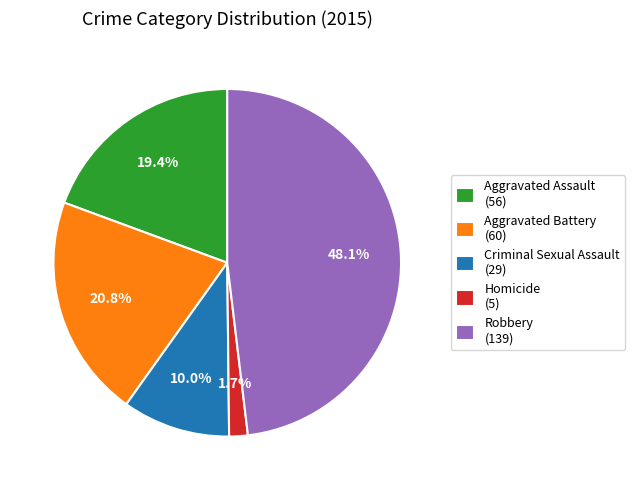

Which has a higher value, Criminal Sexual Assault or Aggravated Battery?

Aggravated Battery